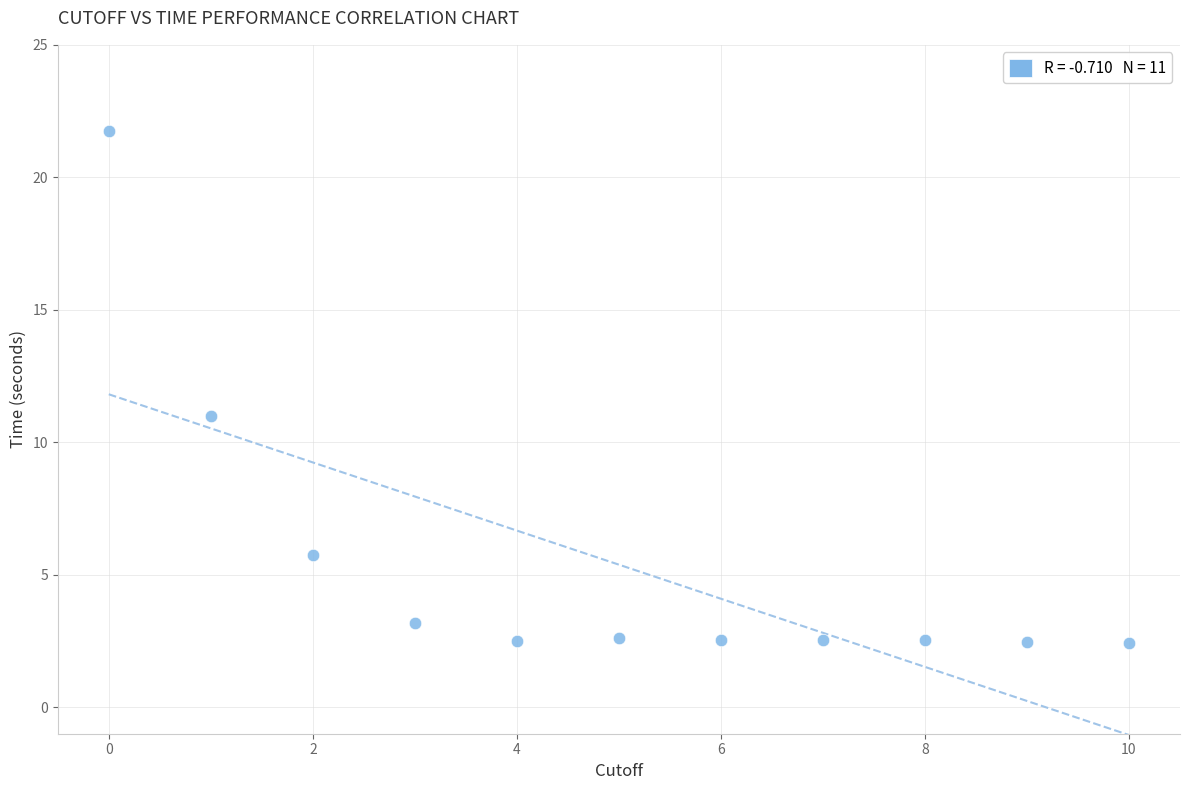

What is the average Y value?

5.4